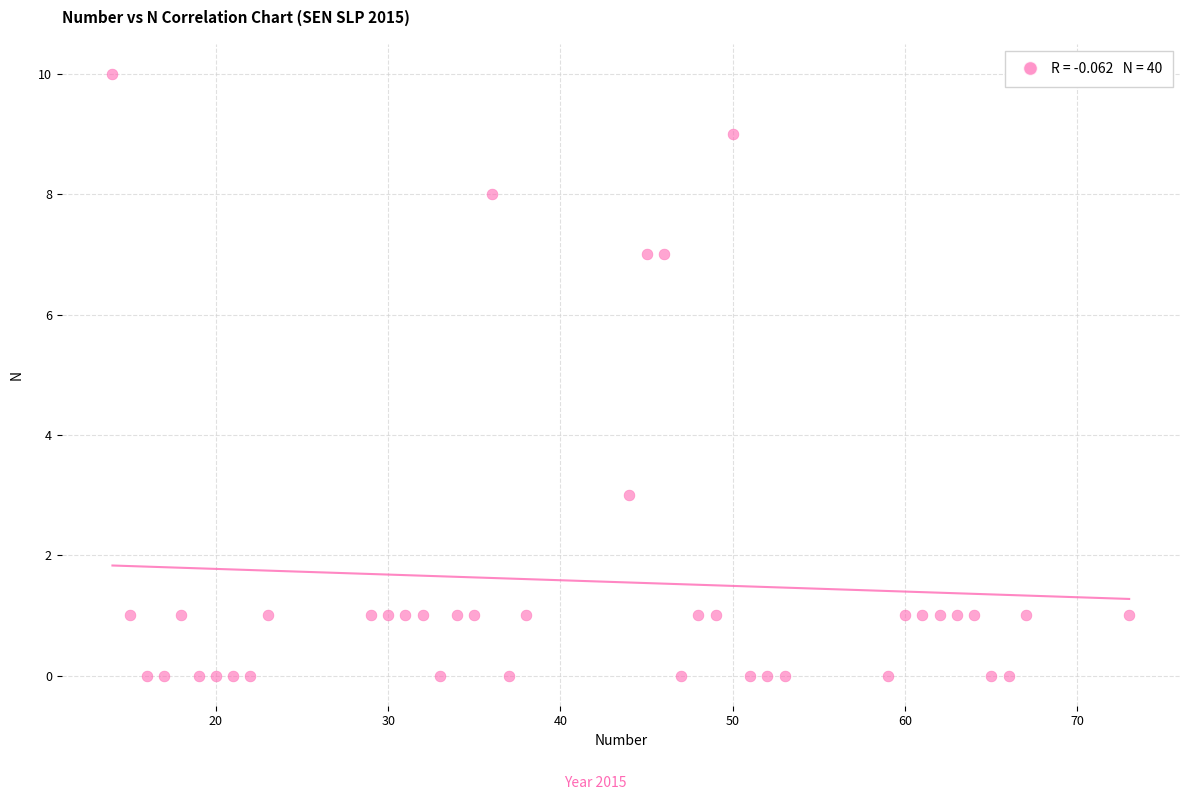

What is the range of Y values (max minus min)?

10